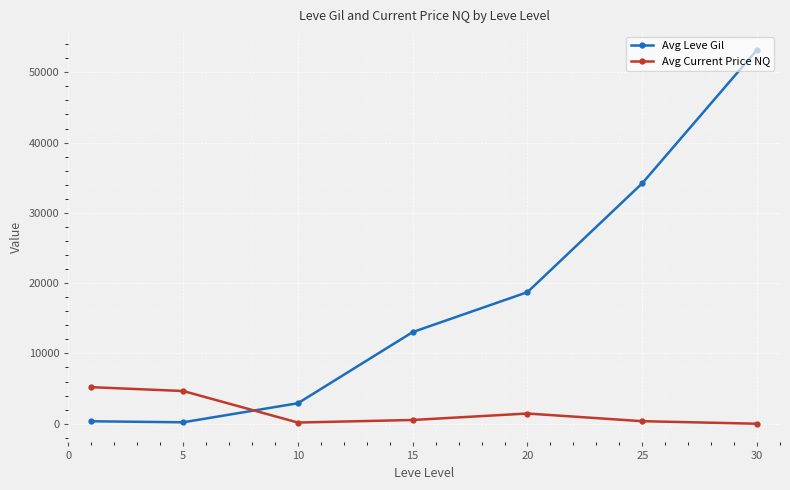

Is this an area chart (filled region under the line)?

No